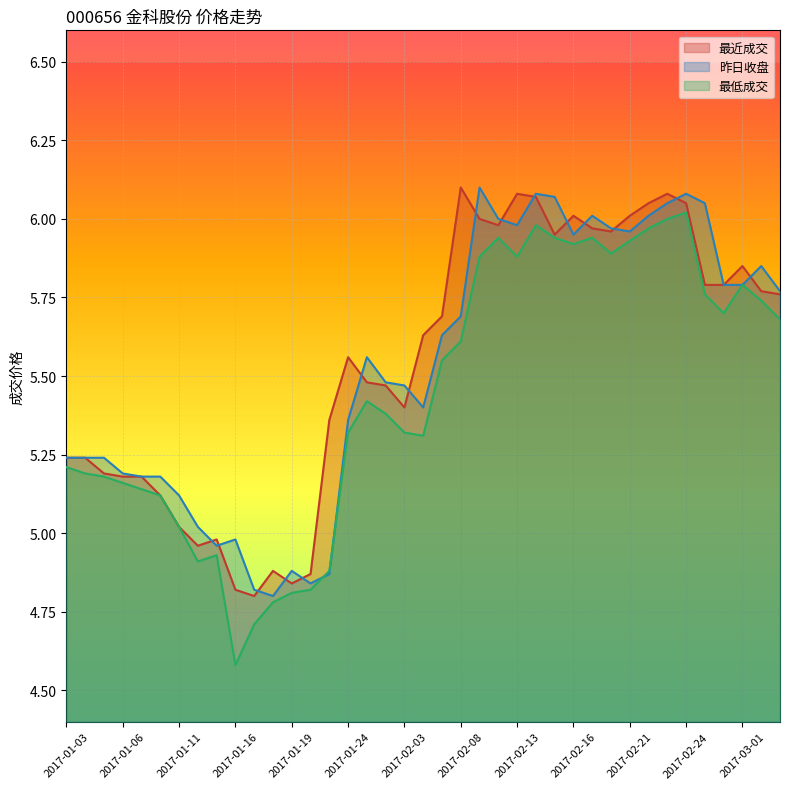

Which label corresponds to the smallest value in the chart?

2017-01-16